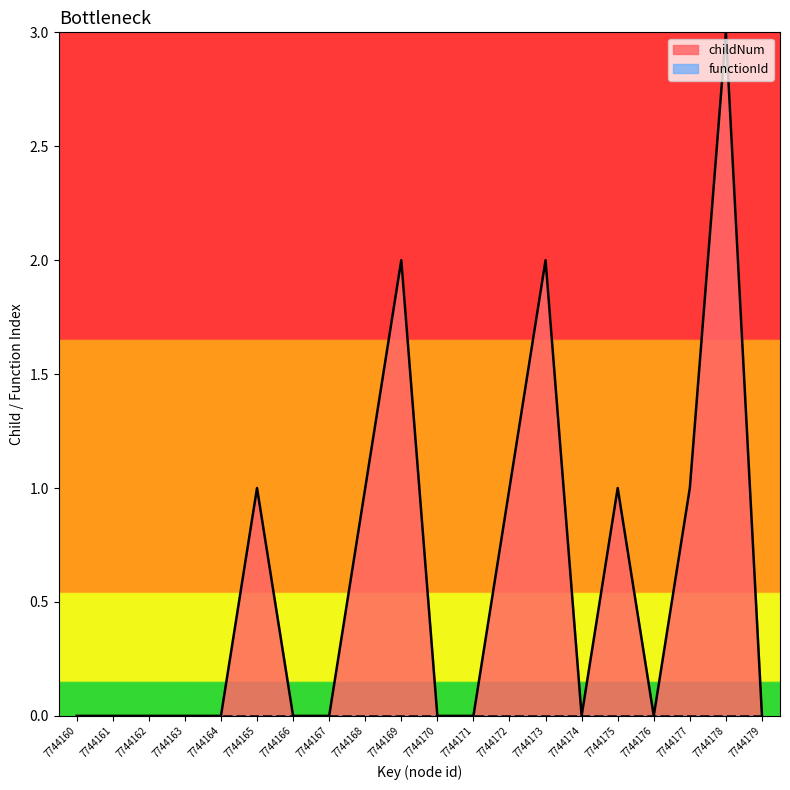

Rank the categories by value from highest to lowest.

7744178, 7744169, 7744173, 7744165, 7744168, 7744172, 7744175, 7744177, 7744160, 7744161, 7744162, 7744163, 7744164, 7744166, 7744167, 7744170, 7744171, 7744174, 7744176, 7744179